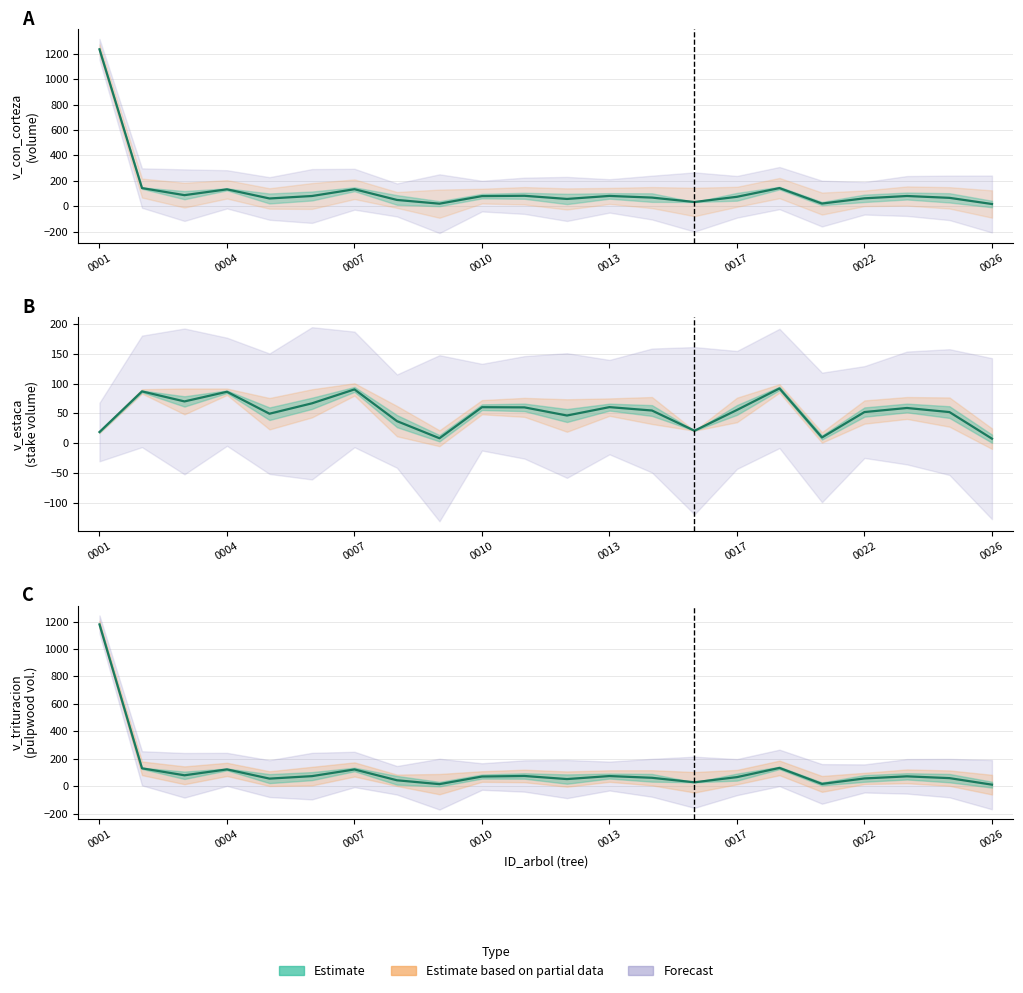

True or false: v_estaca and v_trituracion cross at least once.

False